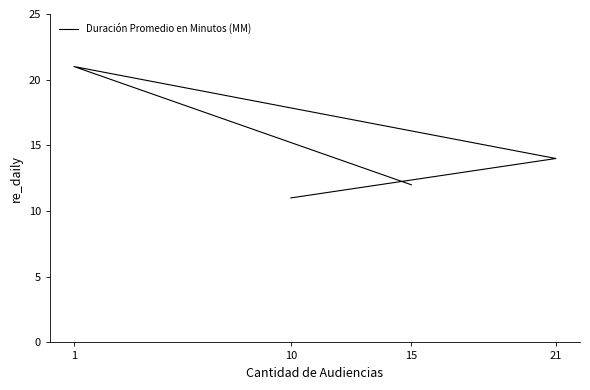

Reading right to left, extract all data points from this chart.

15=12	1=21	21=14	10=11